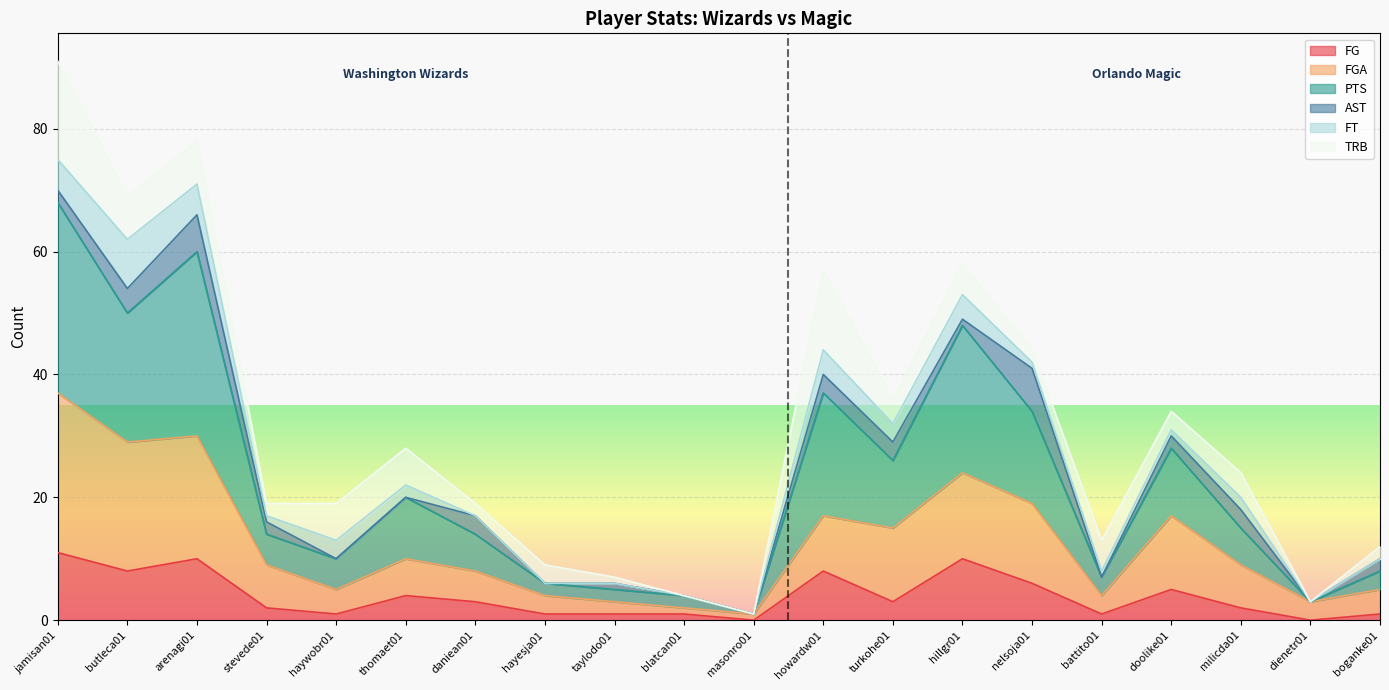

Which series has the largest total across all categories?

PTS